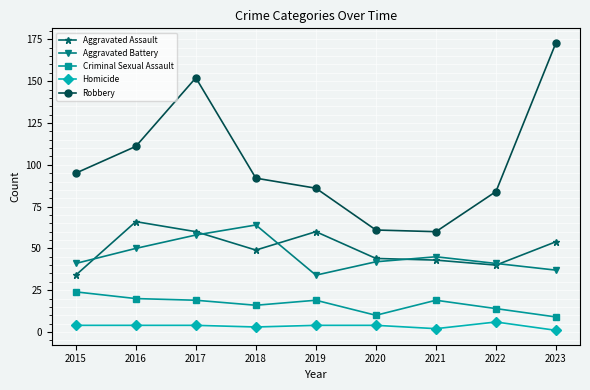

True or false: Robbery and Criminal Sexual Assault intersect in this chart.

False